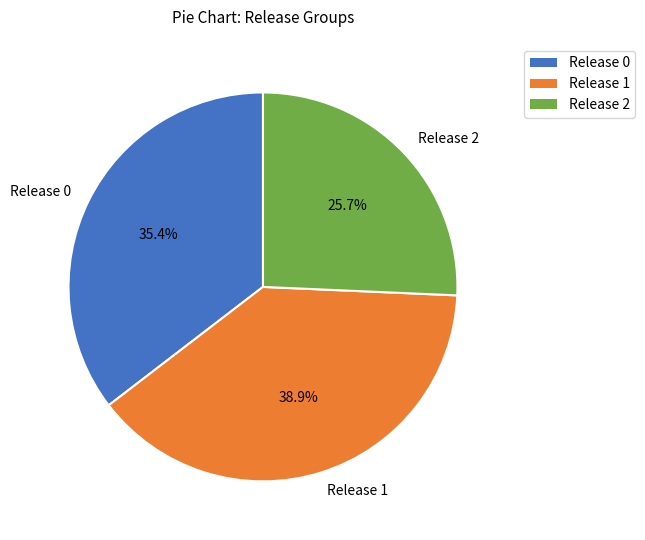

Which slice is the largest?

Release 1